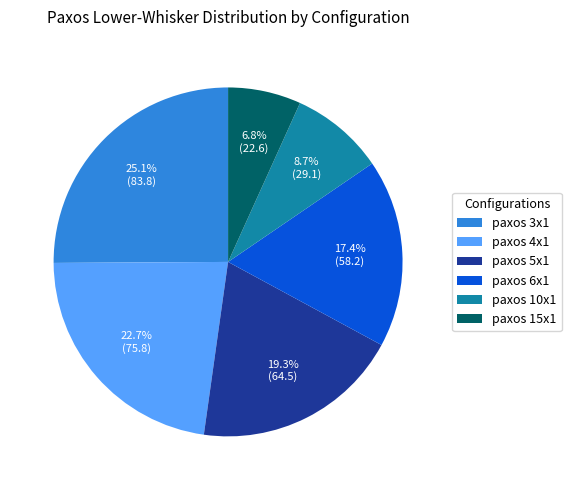

To the nearest percent, what is the difference between the largest and smallest slice percentages?

18%